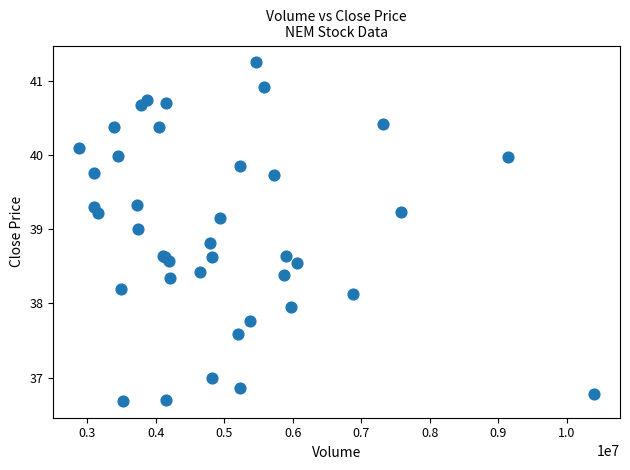

What Y value in the scatter plot is closest to 38?

37.9